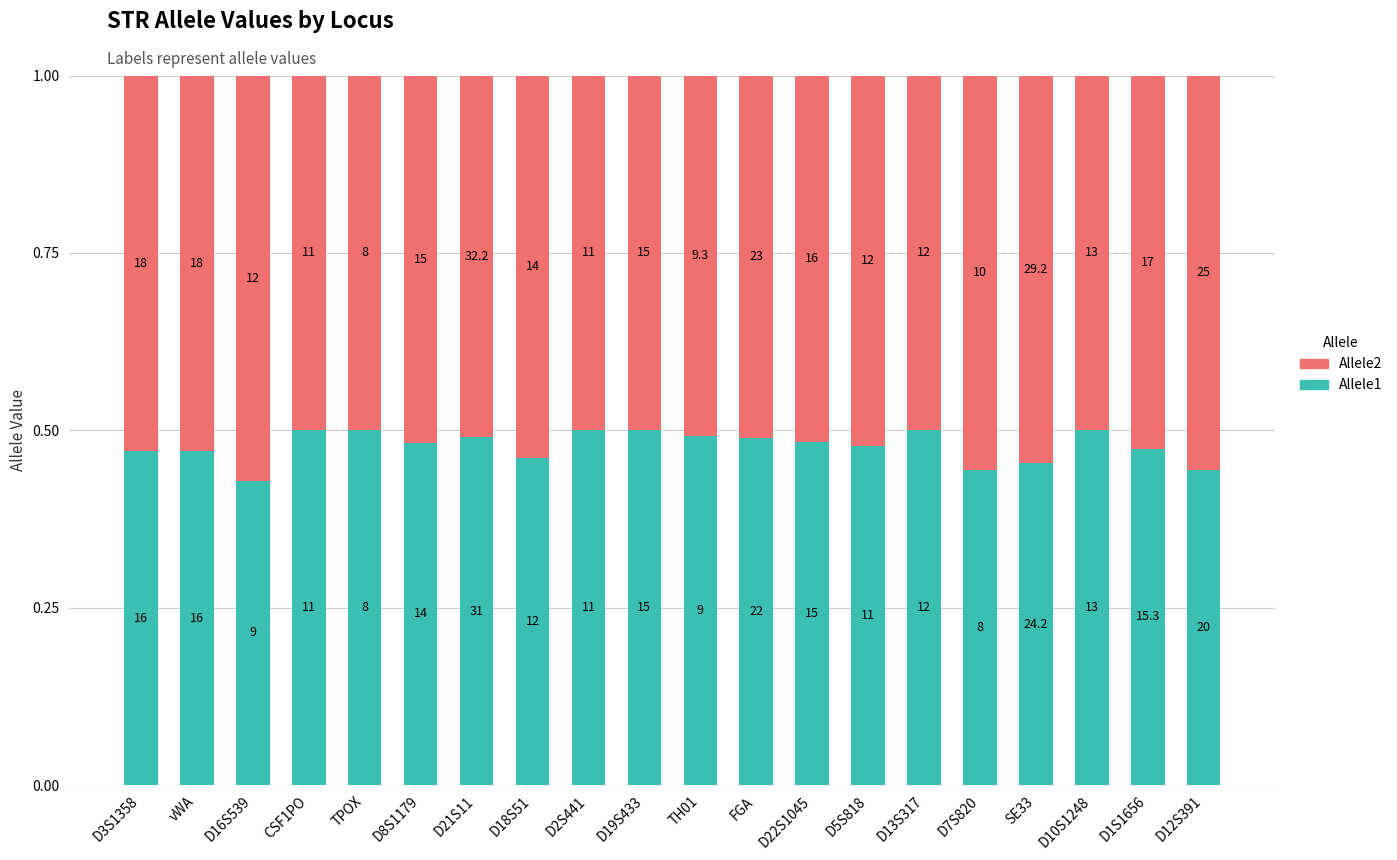

What is the label of the 10th bar from the left?

D19S433